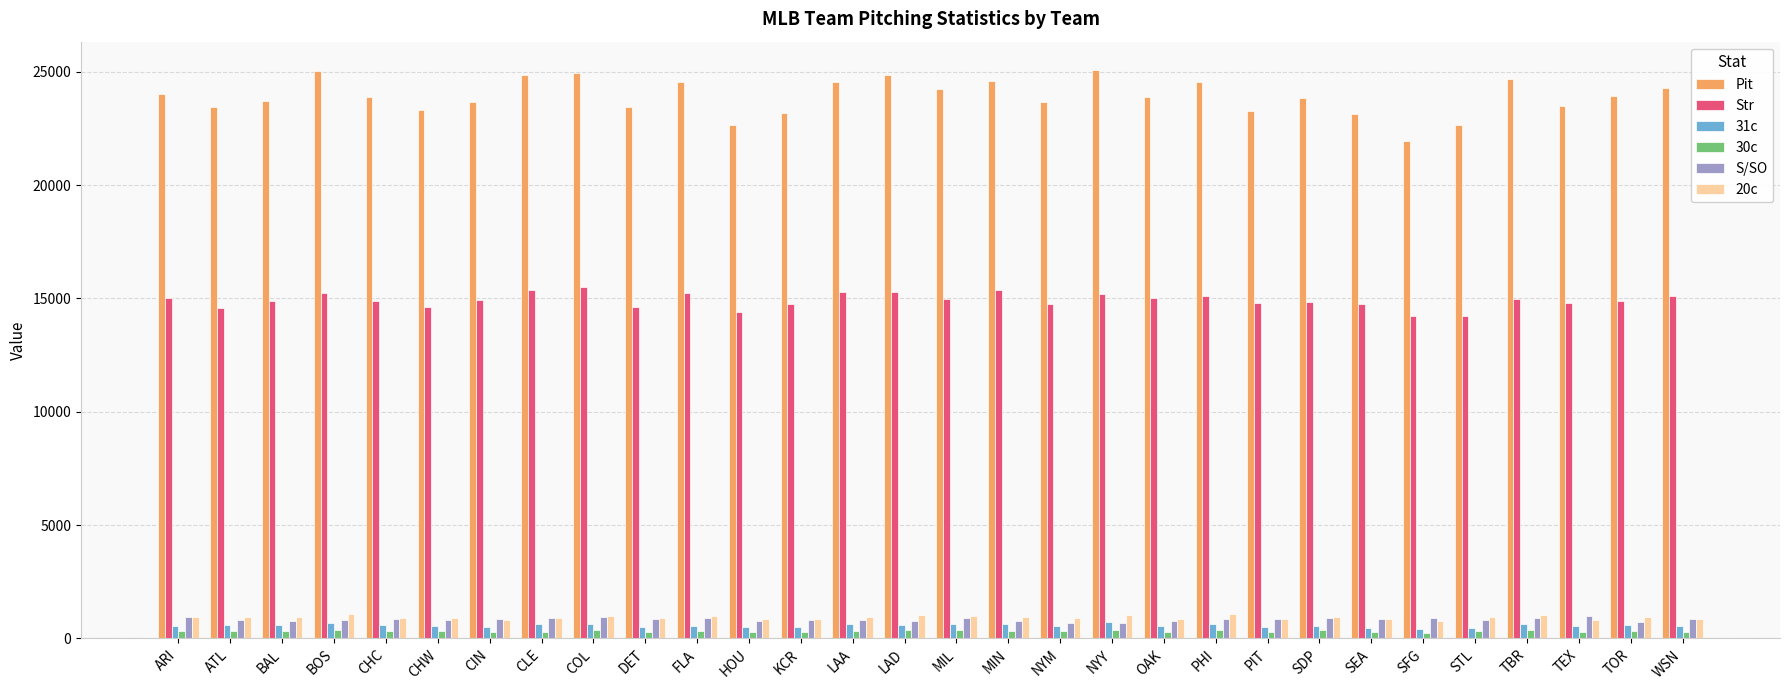

What is the label of the 26th bar from the right?

CHC